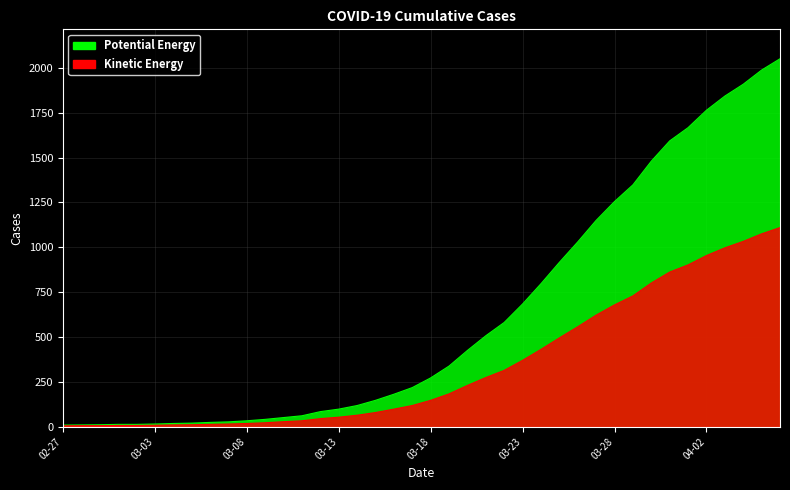

What is the label of the 5th point from the right?

04-02